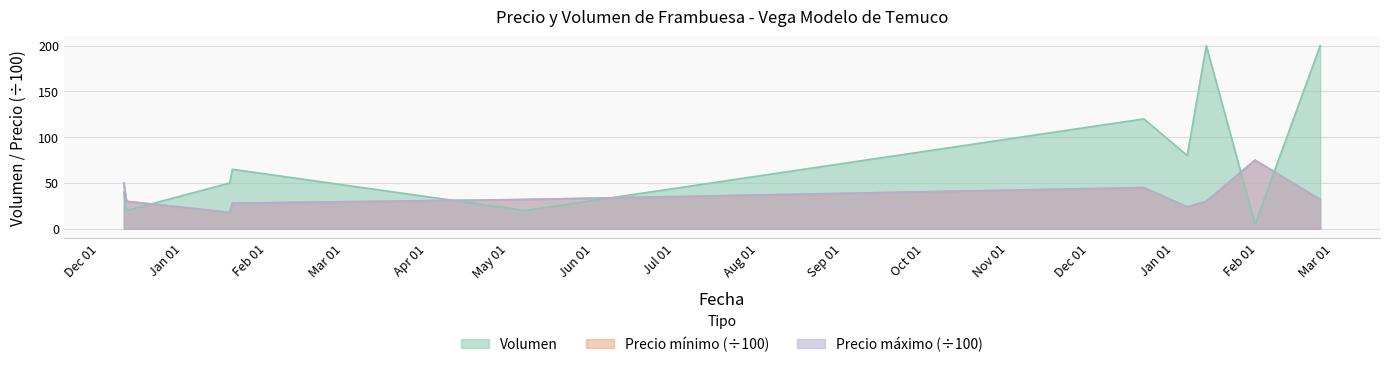

What is the label of the 5th point from the left?

2021-05-07